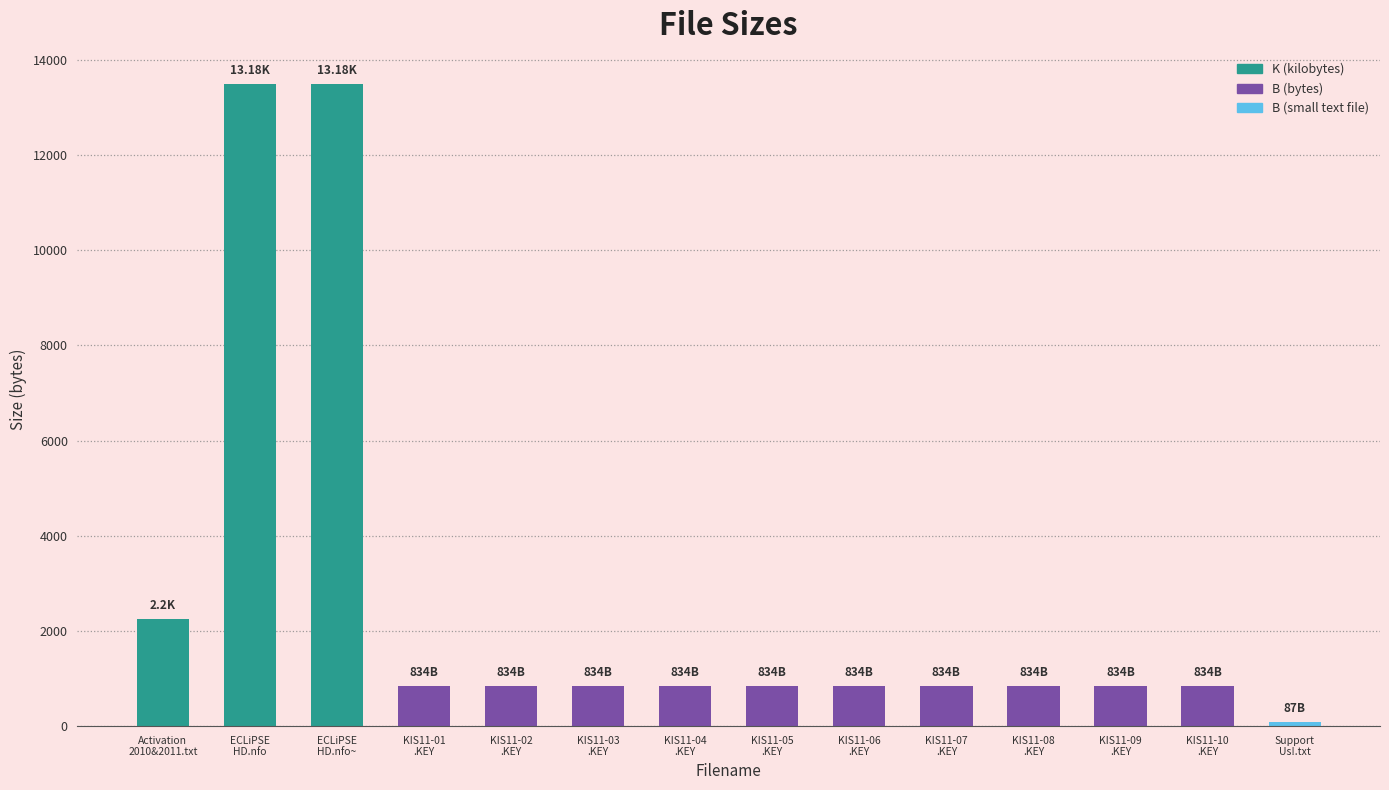

What is the ratio of the value at KIS11-03
.KEY to the value at KIS11-01
.KEY?

1.0